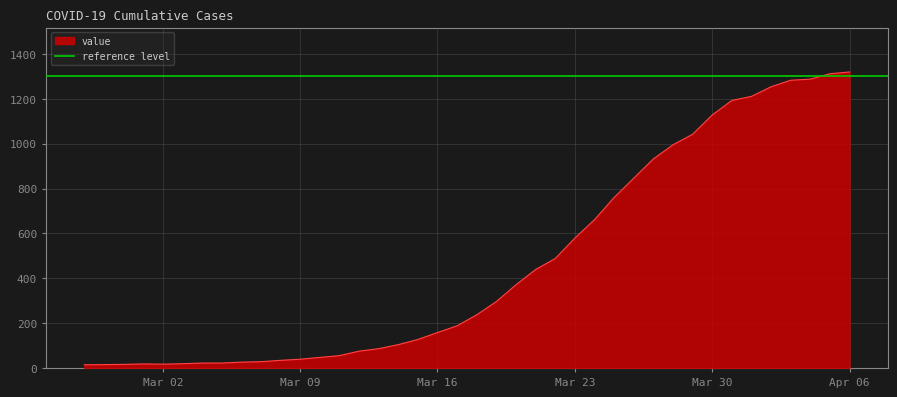

The value at 2020-04-02 is 2194. True or false?

False